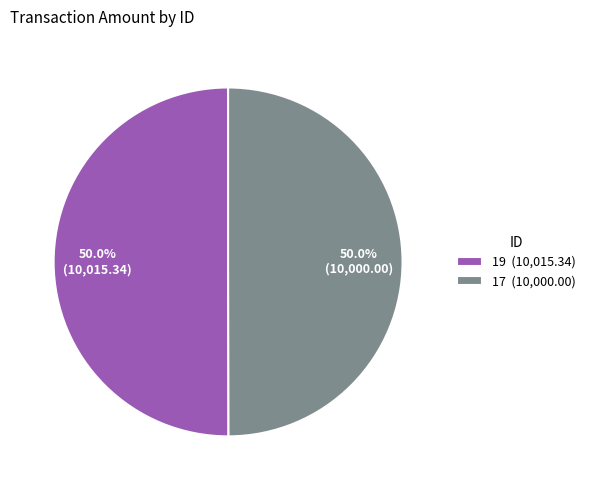

Combined, do 17 (10,000.00) and 19 (10,015.34) account for over 50%?

Yes